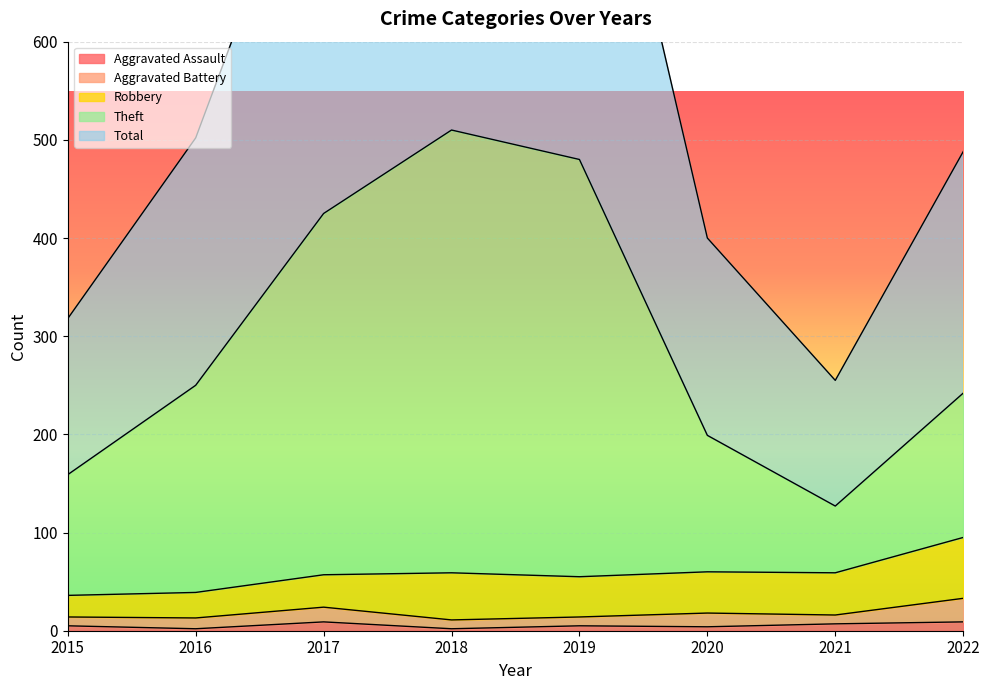

True or false: Total and Aggravated Assault intersect in this chart.

False